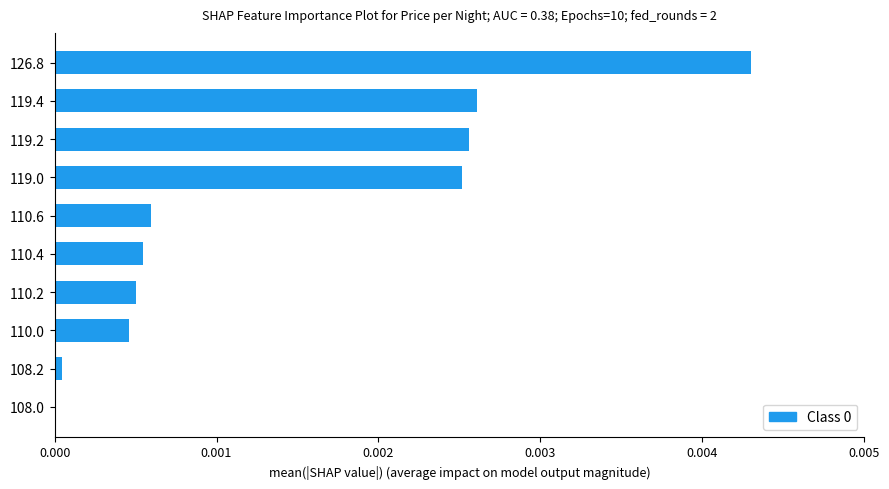

How many values exceed 0?

9